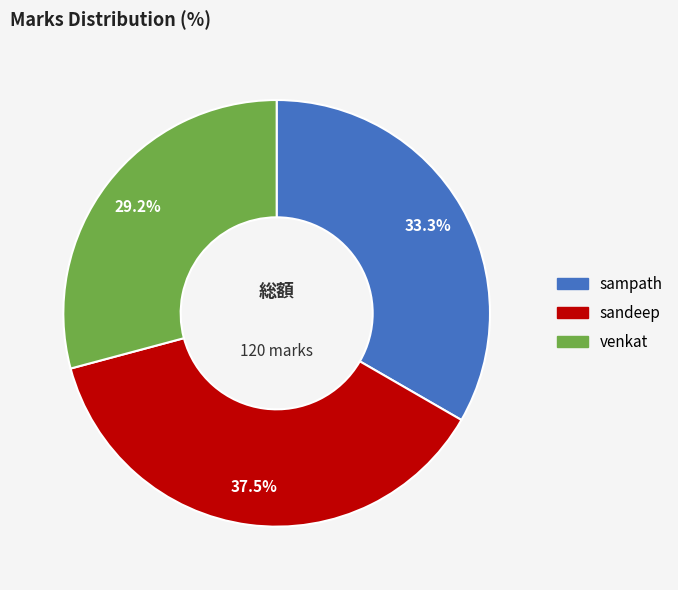

What is the largest slice in the pie chart?

sandeep